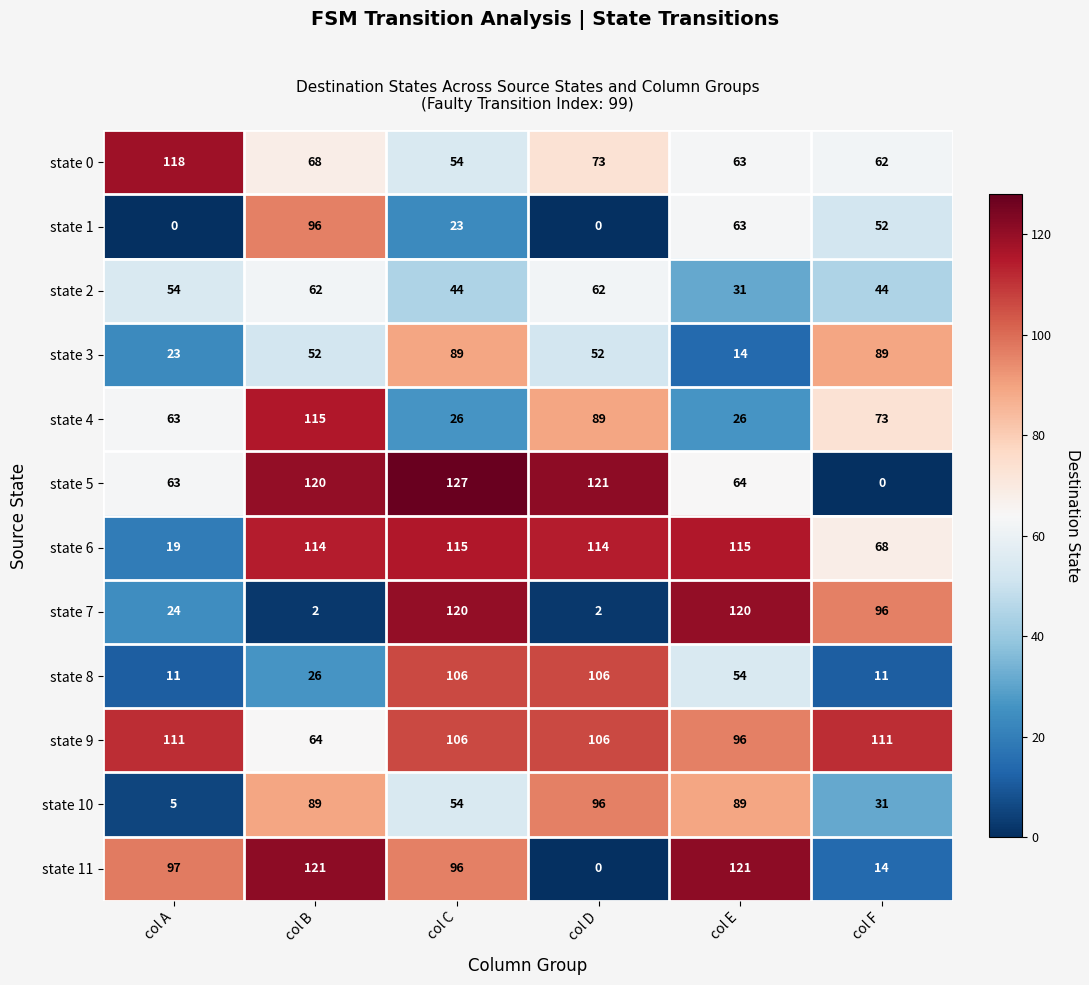

What is the total value across all series at col B?

929